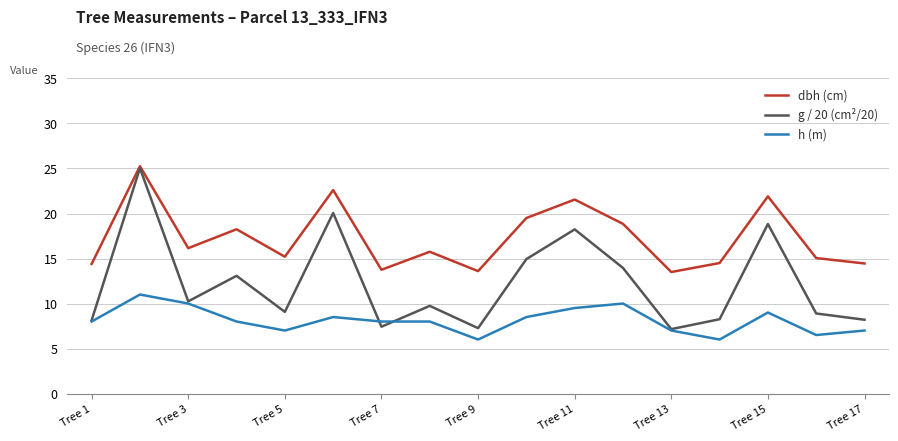

List the series in order of their overall mean, lowest first.

h (m), g / 20 (cm²/20), dbh (cm)